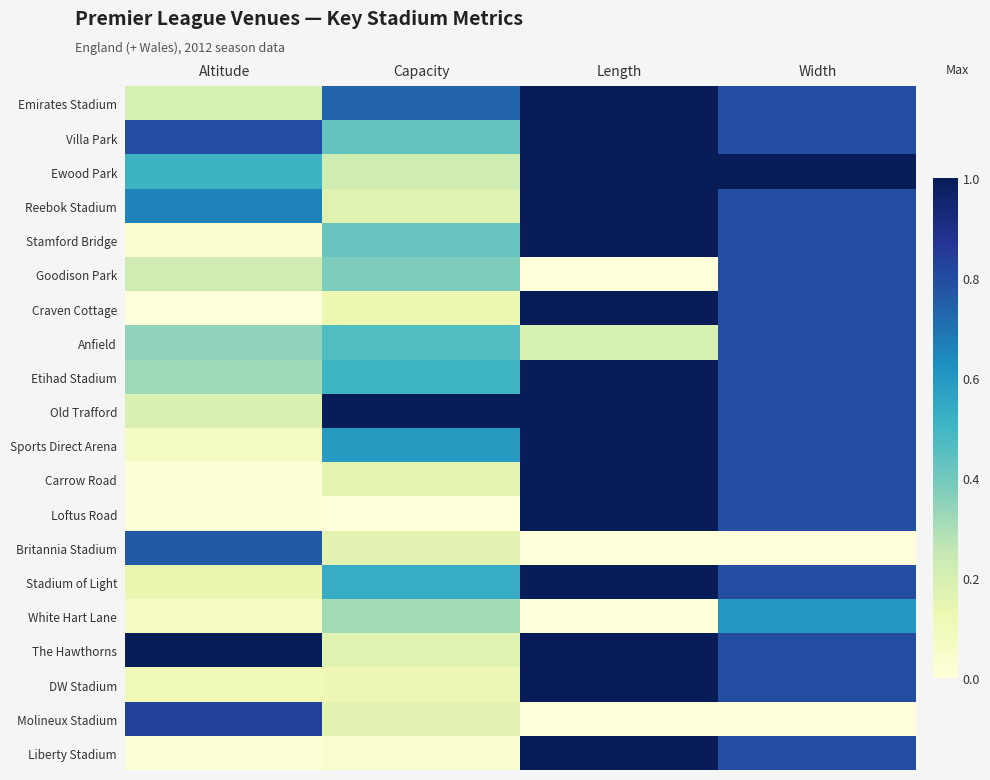

What is the maximum value shown in the chart?

1.0